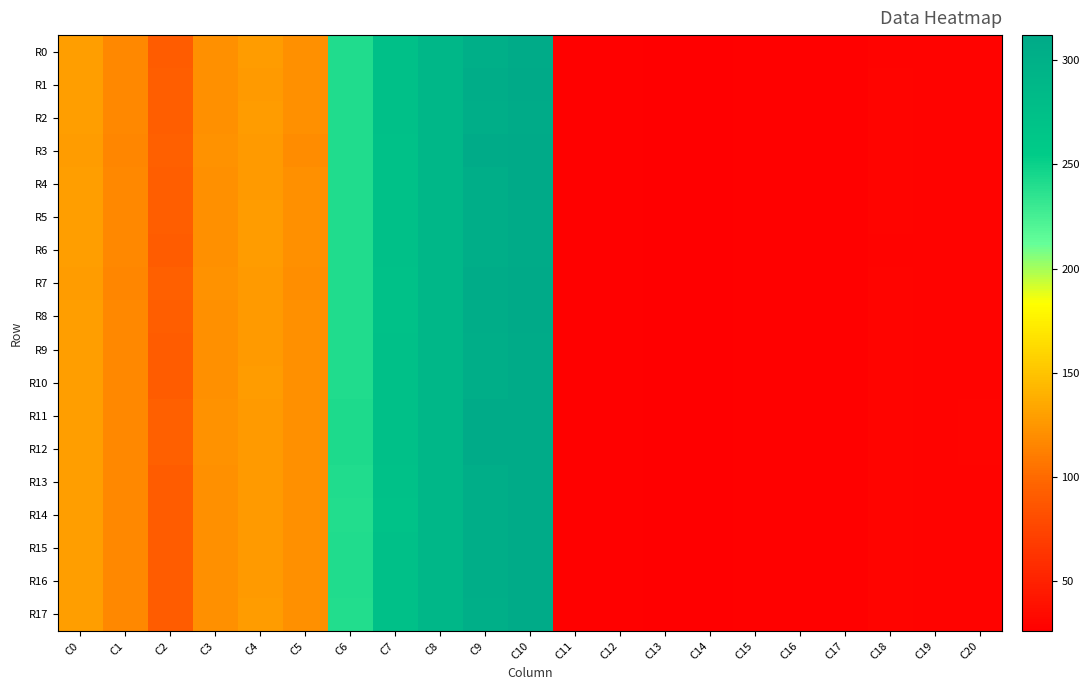

Reading right to left, extract all data points from this chart.

R0: C20=28.3	C19=29.1	C18=29.3	C17=27.8	C16=27.9	C15=27.6	C14=26.1	C13=27.1	C12=27.7	C11=27.3	C10=309.5	C9=302.9	C8=289.1	C7=273.7	C6=241.5	C5=122.0	C4=128.1	C3=121.9	C2=91.6	C1=117.3	C0=129.8
R1: C20=28.7	C19=28.8	C18=29.6	C17=27.7	C16=27.8	C15=27.7	C14=26.1	C13=27.1	C12=27.7	C11=27.4	C10=310.1	C9=305.4	C8=289.3	C7=273.0	C6=241.3	C5=121.2	C4=127.5	C3=122.1	C2=92.4	C1=116.9	C0=129.3
R2: C20=28.6	C19=28.9	C18=29.5	C17=27.7	C16=27.9	C15=27.7	C14=26.1	C13=27.1	C12=27.7	C11=27.3	C10=309.7	C9=304.3	C8=289.3	C7=273.2	C6=241.3	C5=121.6	C4=127.8	C3=122.0	C2=92.0	C1=117.1	C0=129.5
R3: C20=28.9	C19=28.8	C18=29.8	C17=27.8	C16=27.7	C15=27.8	C14=26.0	C13=27.1	C12=27.7	C11=27.5	C10=312.1	C9=308.3	C8=288.9	C7=272.7	C6=241.3	C5=119.8	C4=126.9	C3=122.6	C2=93.6	C1=116.1	C0=128.2
R4: C20=28.8	C19=28.7	C18=29.6	C17=27.7	C16=27.8	C15=27.7	C14=26.1	C13=27.1	C12=27.7	C11=27.4	C10=309.9	C9=305.3	C8=289.3	C7=272.7	C6=241.2	C5=121.4	C4=127.5	C3=121.9	C2=92.2	C1=116.9	C0=129.4
R5: C20=28.6	C19=28.9	C18=29.5	C17=27.7	C16=27.9	C15=27.7	C14=26.1	C13=27.1	C12=27.7	C11=27.3	C10=309.7	C9=304.3	C8=289.3	C7=273.2	C6=241.3	C5=121.6	C4=127.8	C3=122.0	C2=92.0	C1=117.1	C0=129.5
R6: C20=28.4	C19=29.0	C18=29.4	C17=27.7	C16=27.9	C15=27.6	C14=26.1	C13=27.1	C12=27.7	C11=27.3	C10=309.6	C9=303.5	C8=289.2	C7=273.5	C6=241.4	C5=121.8	C4=128.0	C3=121.9	C2=91.8	C1=117.2	C0=129.7
R7: C20=28.9	C19=28.8	C18=29.7	C17=27.8	C16=27.7	C15=27.8	C14=26.1	C13=27.1	C12=27.7	C11=27.5	C10=311.5	C9=307.2	C8=288.8	C7=272.8	C6=241.5	C5=120.3	C4=127.2	C3=122.5	C2=93.3	C1=116.3	C0=128.5
R8: C20=28.8	C19=28.8	C18=29.7	C17=27.7	C16=27.8	C15=27.7	C14=26.1	C13=27.1	C12=27.7	C11=27.4	C10=309.9	C9=305.5	C8=289.1	C7=273.0	C6=241.1	C5=121.1	C4=127.4	C3=122.1	C2=92.4	C1=116.8	C0=129.2
R9: C20=28.6	C19=28.8	C18=29.6	C17=27.7	C16=27.8	C15=27.7	C14=26.1	C13=27.1	C12=27.7	C11=27.3	C10=309.2	C9=304.3	C8=289.1	C7=273.0	C6=240.8	C5=121.5	C4=127.6	C3=121.9	C2=91.9	C1=117.2	C0=129.6
R10: C20=28.5	C19=28.9	C18=29.6	C17=27.7	C16=27.9	C15=27.6	C14=26.1	C13=27.1	C12=27.7	C11=27.3	C10=309.0	C9=303.4	C8=289.1	C7=273.1	C6=240.6	C5=121.6	C4=127.8	C3=121.8	C2=91.6	C1=117.3	C0=129.8
R11: C20=29.5	C19=28.6	C18=29.7	C17=27.7	C16=27.8	C15=27.7	C14=26.1	C13=27.1	C12=27.7	C11=27.3	C10=308.4	C9=308.4	C8=289.6	C7=273.9	C6=242.3	C5=121.7	C4=127.0	C3=123.2	C2=93.7	C1=117.0	C0=129.4
R12: C20=29.5	C19=28.6	C18=29.7	C17=27.7	C16=27.8	C15=27.7	C14=26.1	C13=27.1	C12=27.7	C11=27.3	C10=308.0	C9=308.2	C8=289.5	C7=273.9	C6=242.2	C5=121.9	C4=127.0	C3=123.2	C2=93.7	C1=117.2	C0=129.5
R13: C20=28.9	C19=28.4	C18=29.7	C17=27.6	C16=27.8	C15=27.7	C14=26.1	C13=27.1	C12=27.7	C11=27.4	C10=308.9	C9=305.3	C8=289.0	C7=272.0	C6=240.7	C5=121.7	C4=127.3	C3=121.7	C2=91.7	C1=116.9	C0=129.6
R14: C20=28.8	C19=28.4	C18=29.7	C17=27.6	C16=27.8	C15=27.7	C14=26.1	C13=27.1	C12=27.7	C11=27.4	C10=308.8	C9=304.8	C8=288.9	C7=271.8	C6=240.5	C5=121.8	C4=127.4	C3=121.5	C2=91.4	C1=116.9	C0=129.6
R15: C20=28.6	C19=28.8	C18=29.6	C17=27.7	C16=27.8	C15=27.7	C14=26.1	C13=27.1	C12=27.7	C11=27.3	C10=309.2	C9=304.3	C8=289.1	C7=273.0	C6=240.8	C5=121.5	C4=127.6	C3=121.9	C2=91.9	C1=117.2	C0=129.6
R16: C20=28.6	C19=28.8	C18=29.6	C17=27.7	C16=27.8	C15=27.7	C14=26.1	C13=27.1	C12=27.7	C11=27.3	C10=309.2	C9=304.3	C8=289.1	C7=273.0	C6=240.8	C5=121.5	C4=127.6	C3=121.9	C2=91.9	C1=117.2	C0=129.6
R17: C20=28.3	C19=29.0	C18=29.6	C17=27.7	C16=27.9	C15=27.6	C14=26.1	C13=27.1	C12=27.7	C11=27.3	C10=309.0	C9=302.8	C8=289.1	C7=273.3	C6=240.5	C5=121.7	C4=127.9	C3=121.7	C2=91.4	C1=117.5	C0=129.8